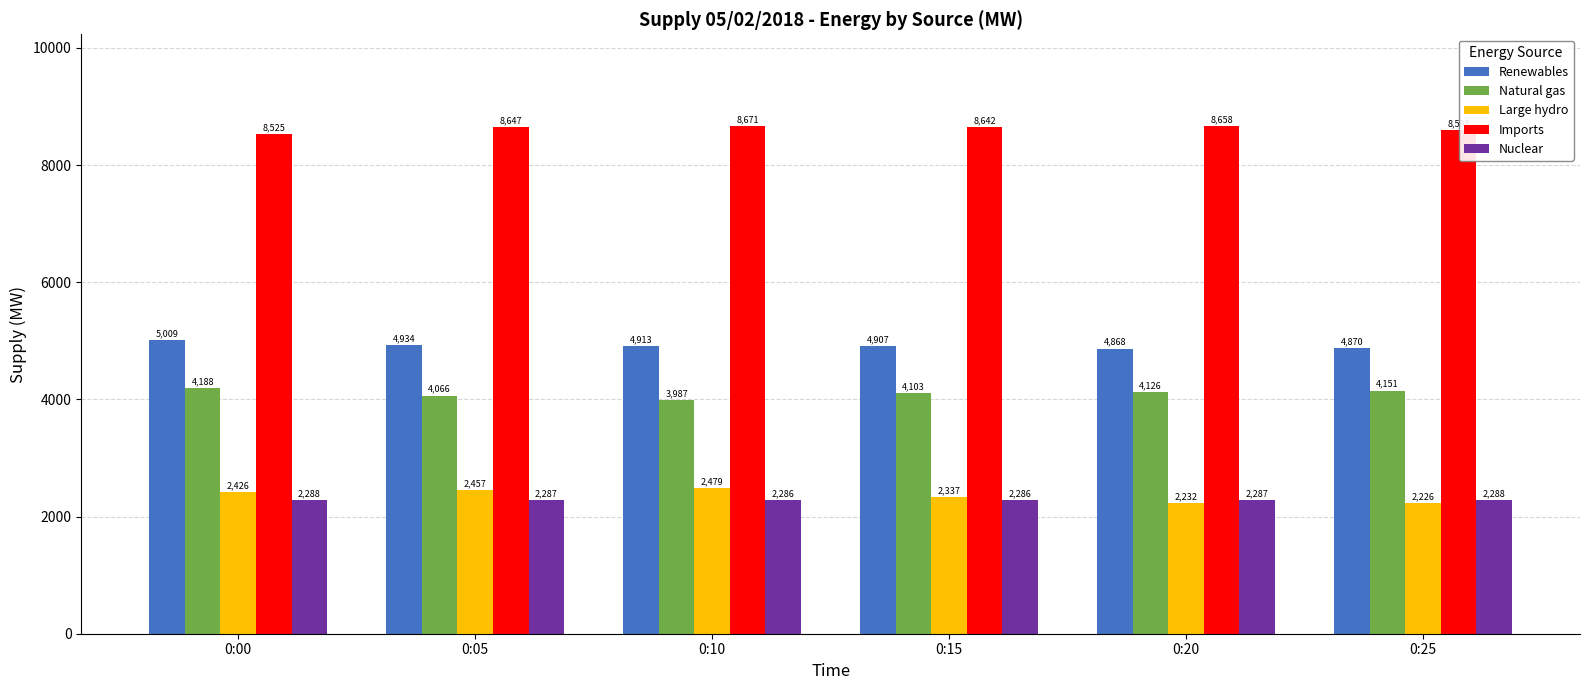

What is the average value of the Nuclear series?

2287